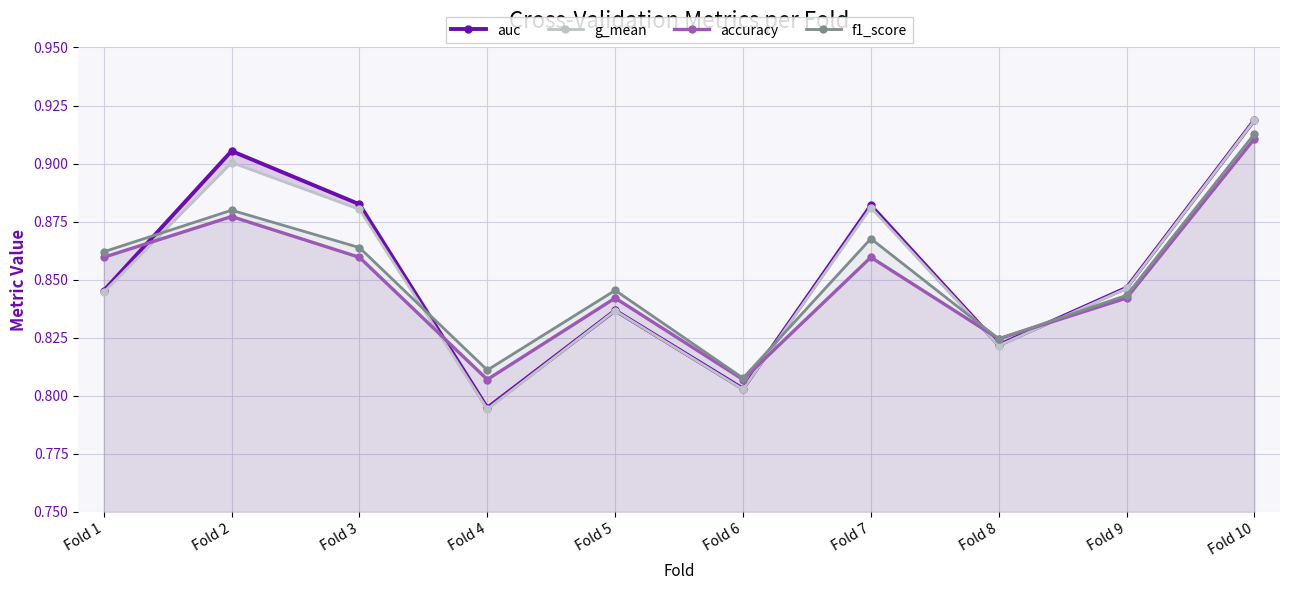

Between Fold 2 and Fold 4, which series saw the biggest shift?

auc